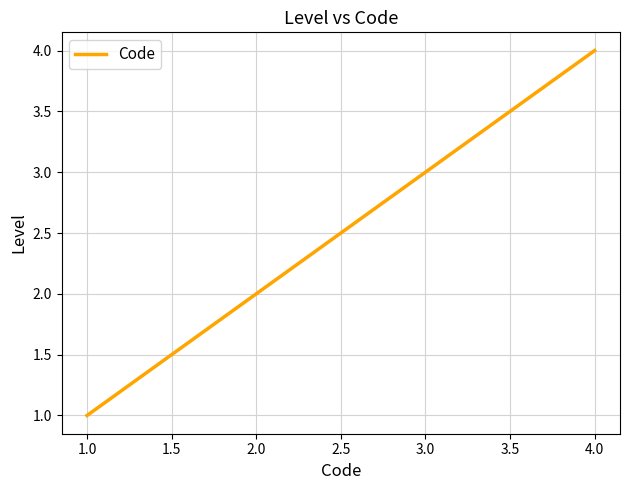

What is the greatest value displayed?

4